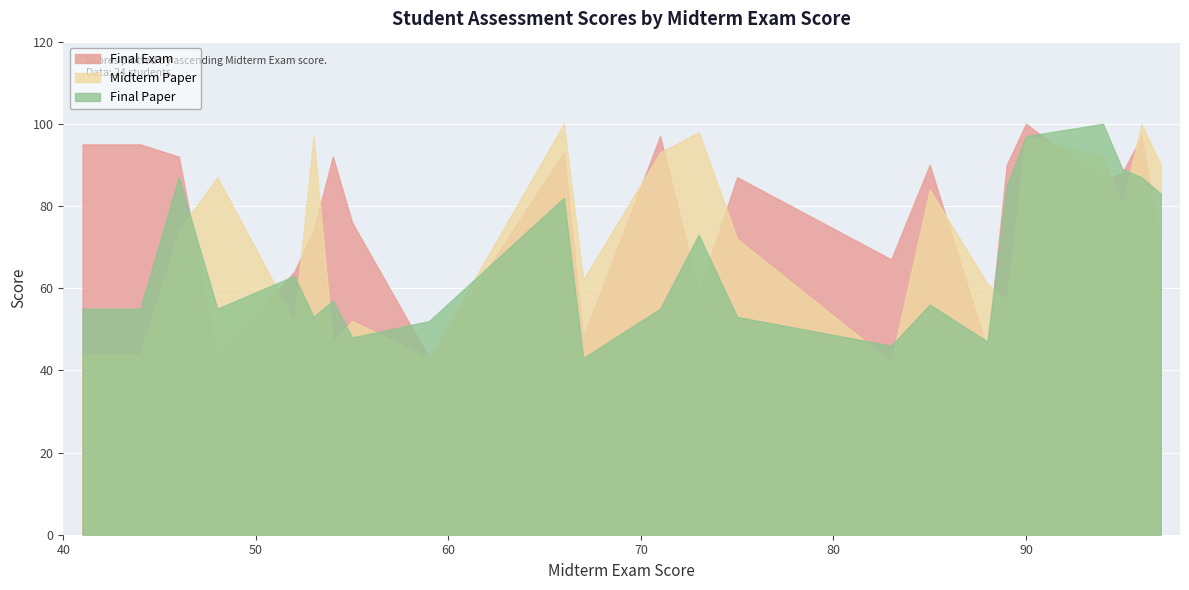

Between which two adjacent categories do Final Paper and Final Exam first intersect?

46 and 48